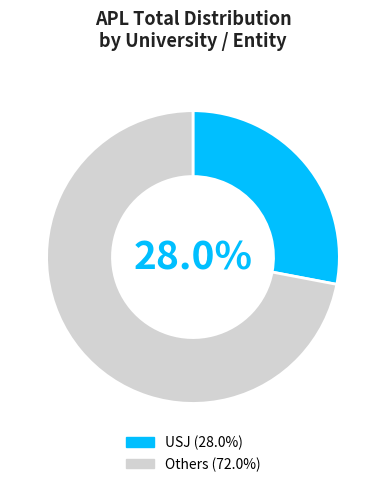

Is there a majority slice in this chart?

Yes